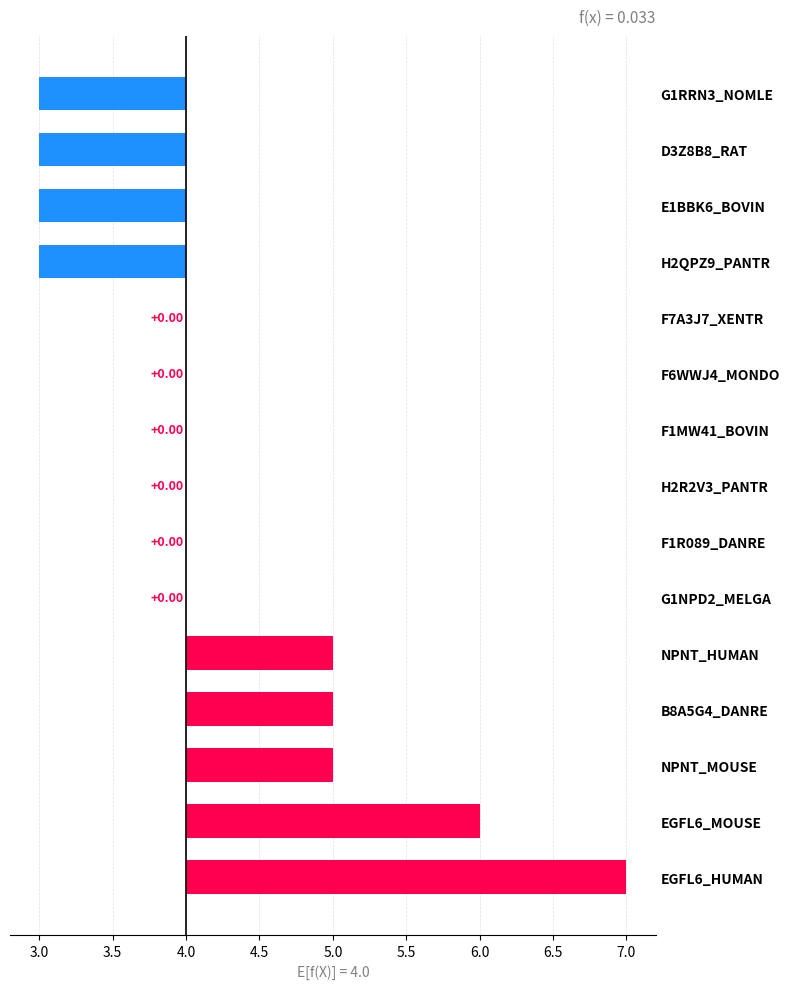

Does the chart contain any negative values?

Yes